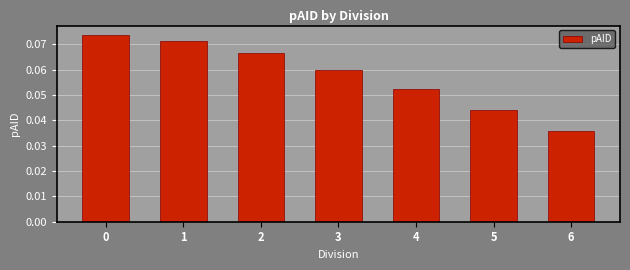

The value at 6 is 0.1. True or false?

False